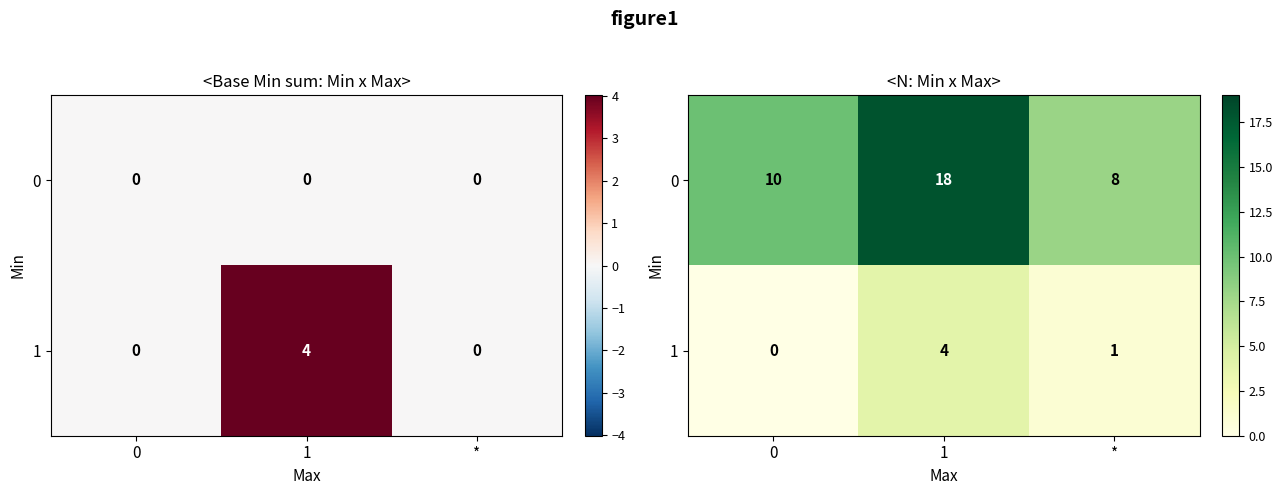

How many 1 values are between 0 and 4?

3